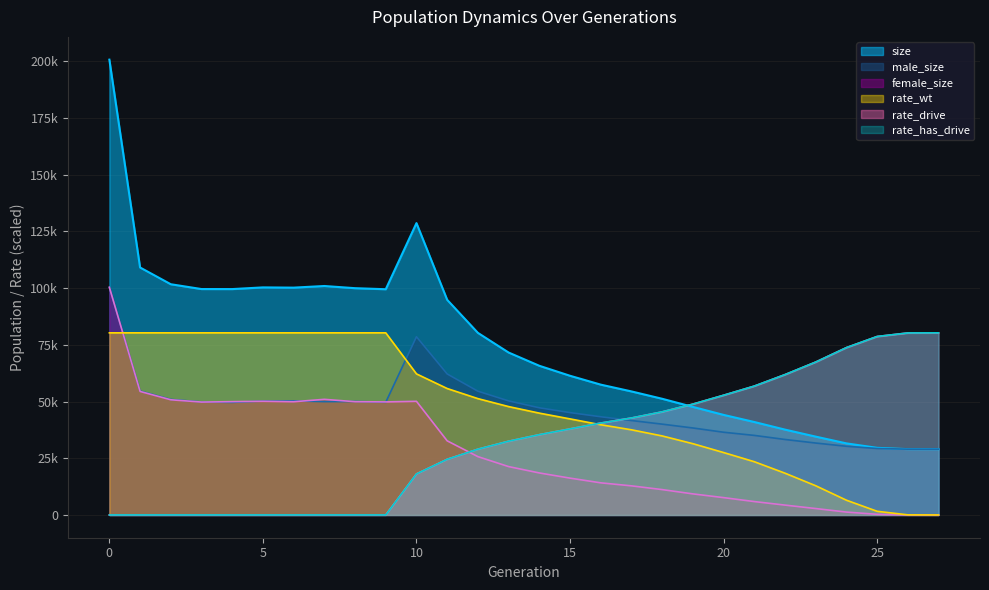

Is it true that female_size equals 9513.1 at 16?

False